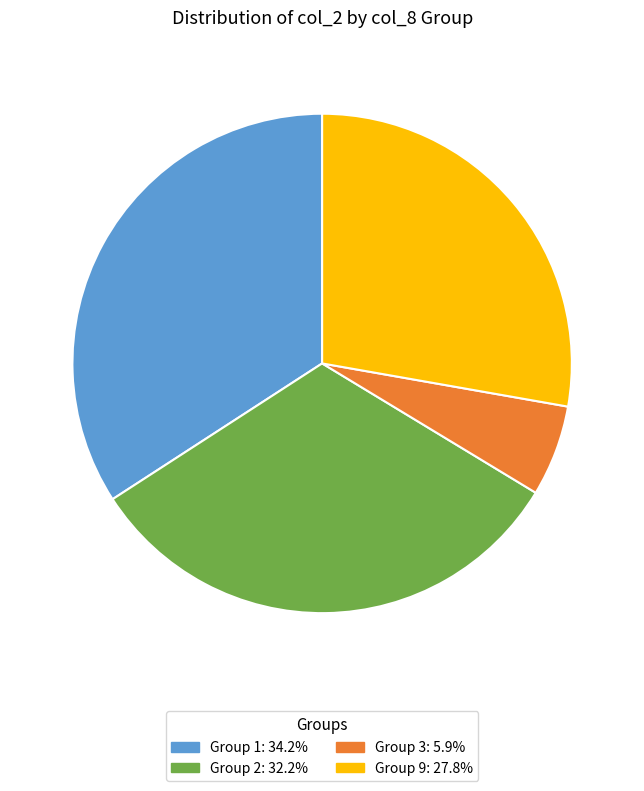

Is there any slice that represents more than half of the pie?

No